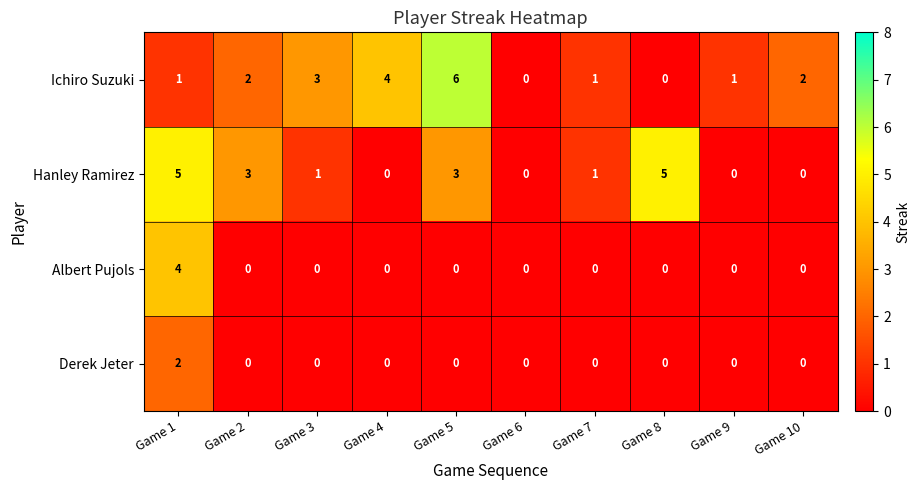

Rank the series by their maximum value, from highest to lowest.

Ichiro Suzuki, Hanley Ramirez, Albert Pujols, Derek Jeter